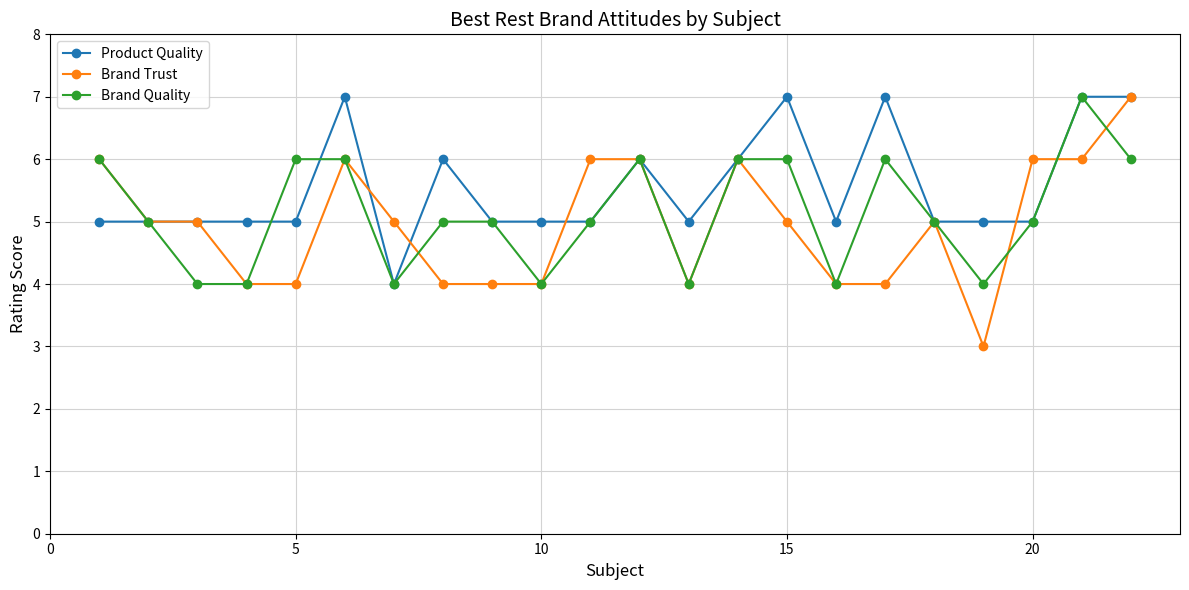

What are all the series names shown in the legend?

Product Quality, Brand Trust, Brand Quality